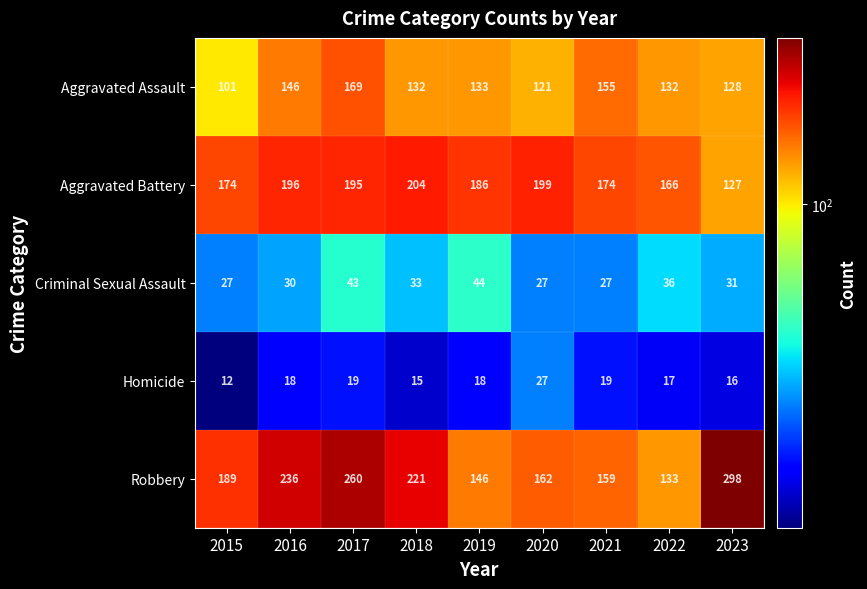

What is the difference between the Aggravated Battery values at 2020 and 2023?

72